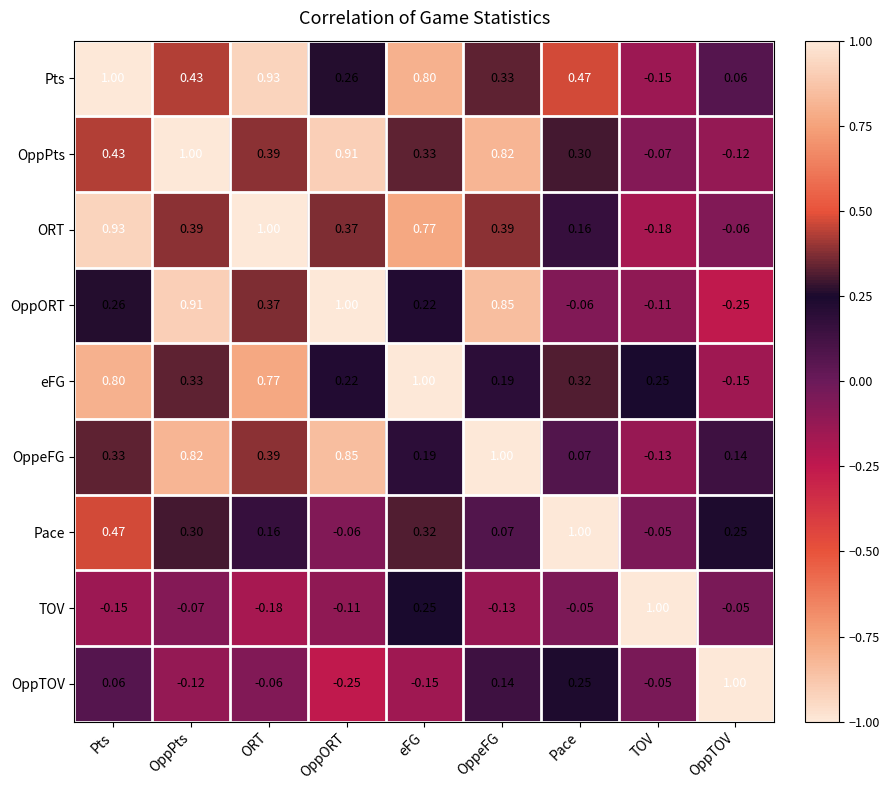

Which series changed the most between ORT and OppORT?

Pts